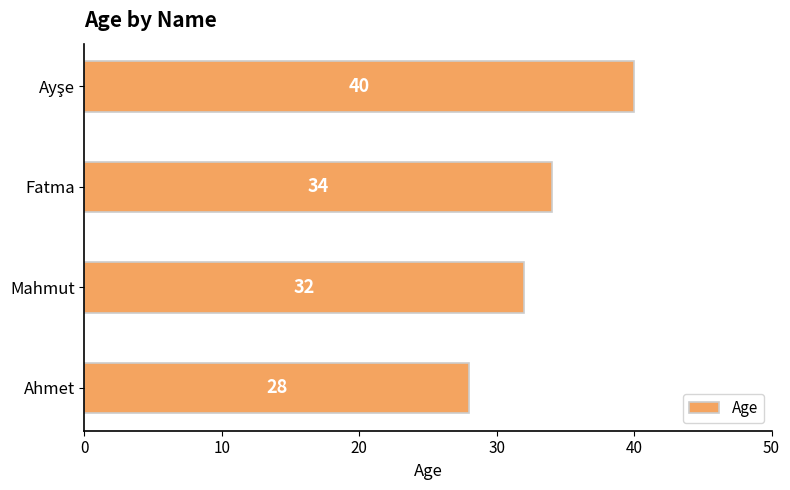

What is the difference between the maximum and minimum values?

12